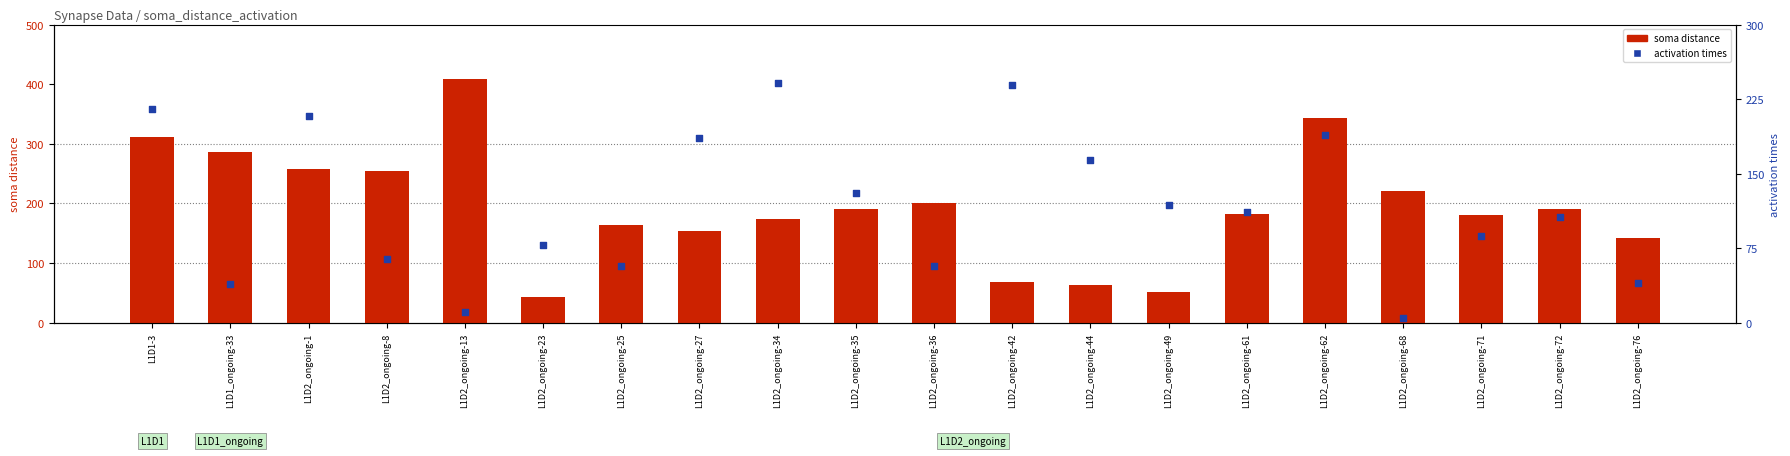

At how many categories does at least one series exceed 404?

1